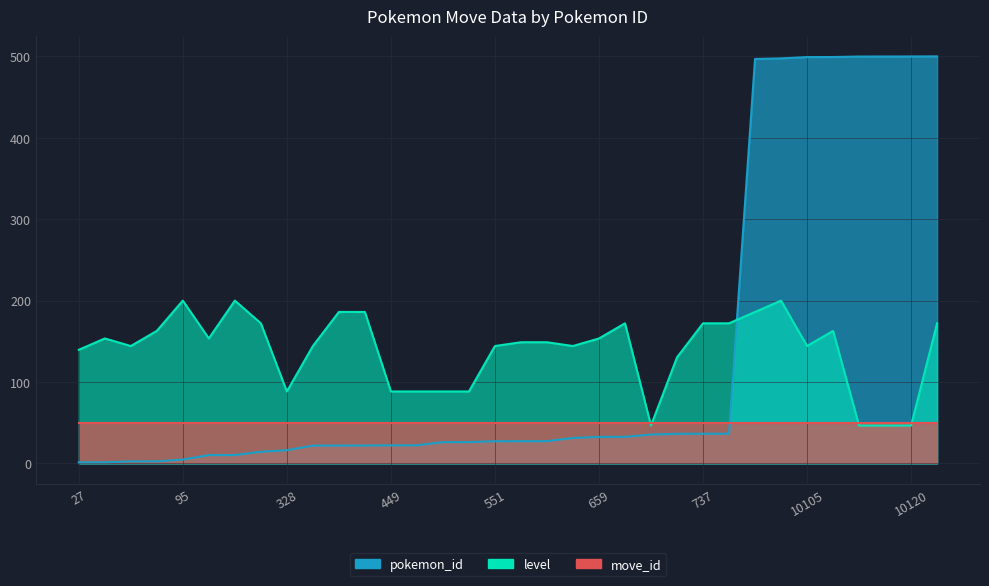

How many values in the pokemon_id series exceed 27?

18